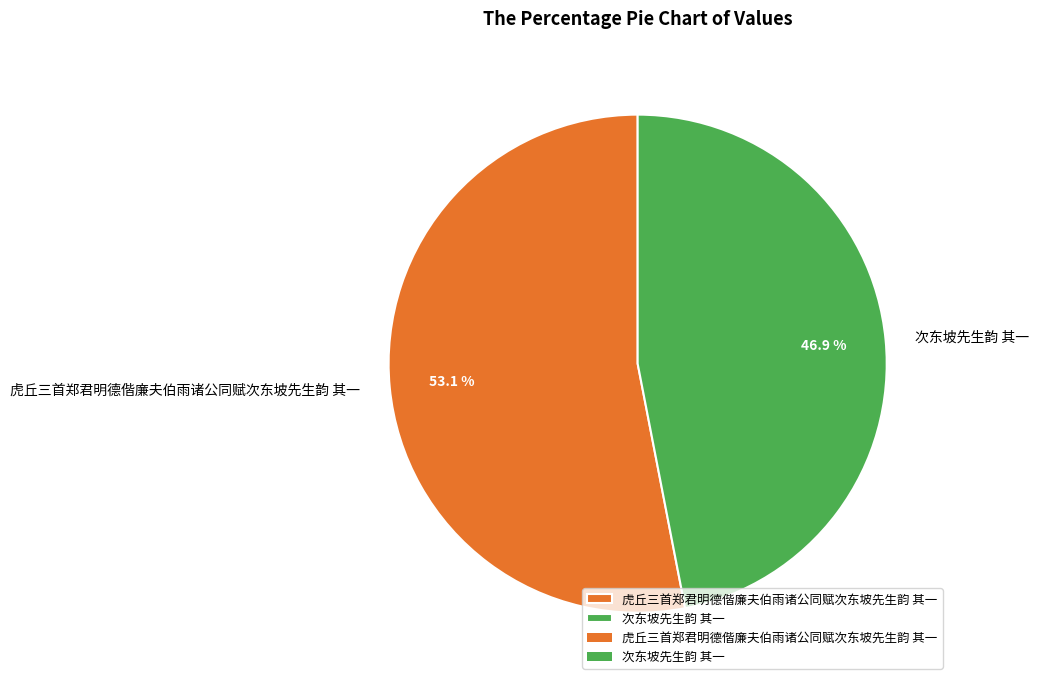

How much of the chart is everything except 虎丘三首郑君明德偕廉夫伯雨诸公同赋次东坡先生韵 其一?

46.9%